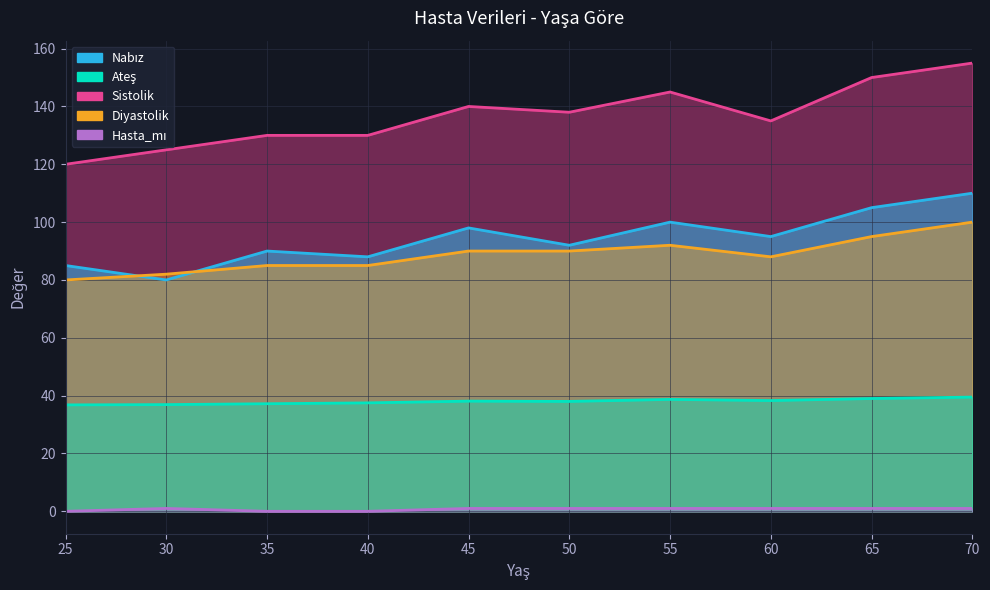

How many data points in Nabız are less than 95?

5